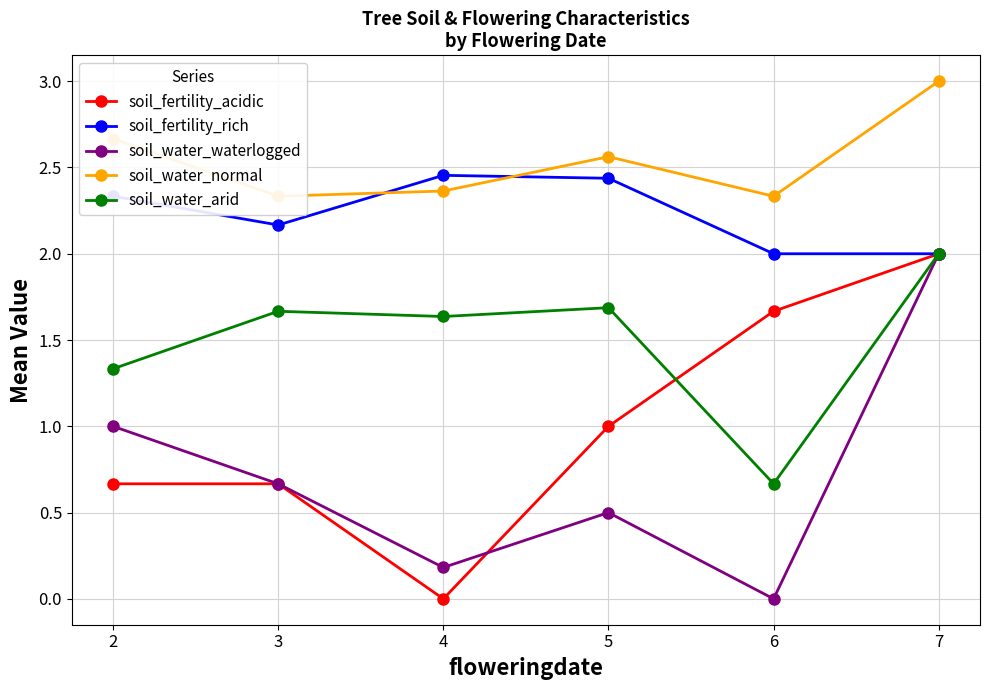

At which label does soil_water_waterlogged reach its peak?

7